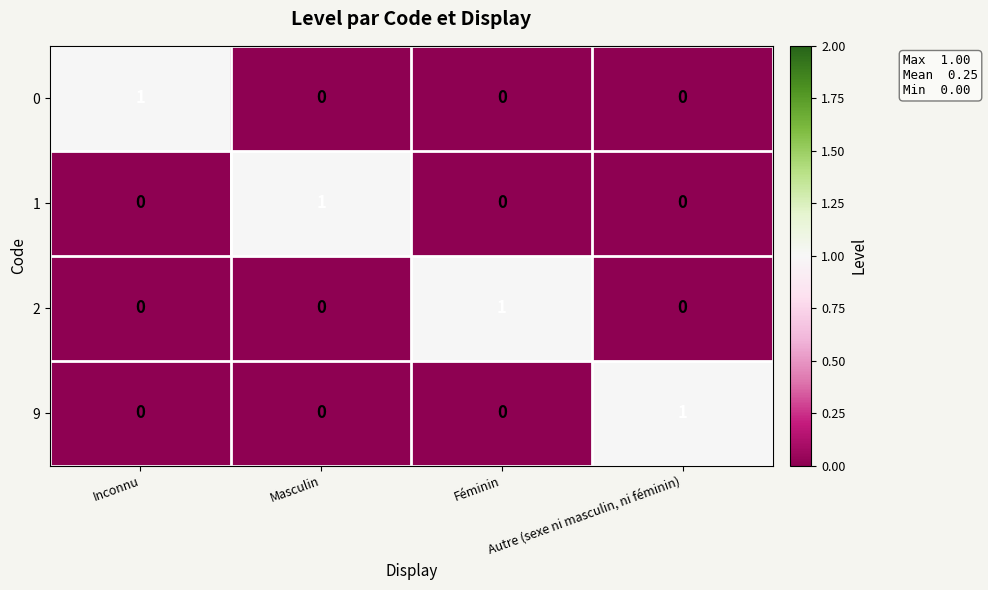

How many 0 values are between 0 and 1?

4